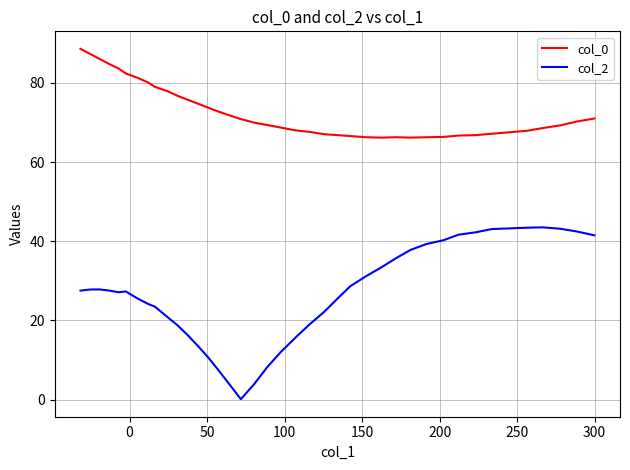

Is it true that col_0 equals 33.8 at 23?

False